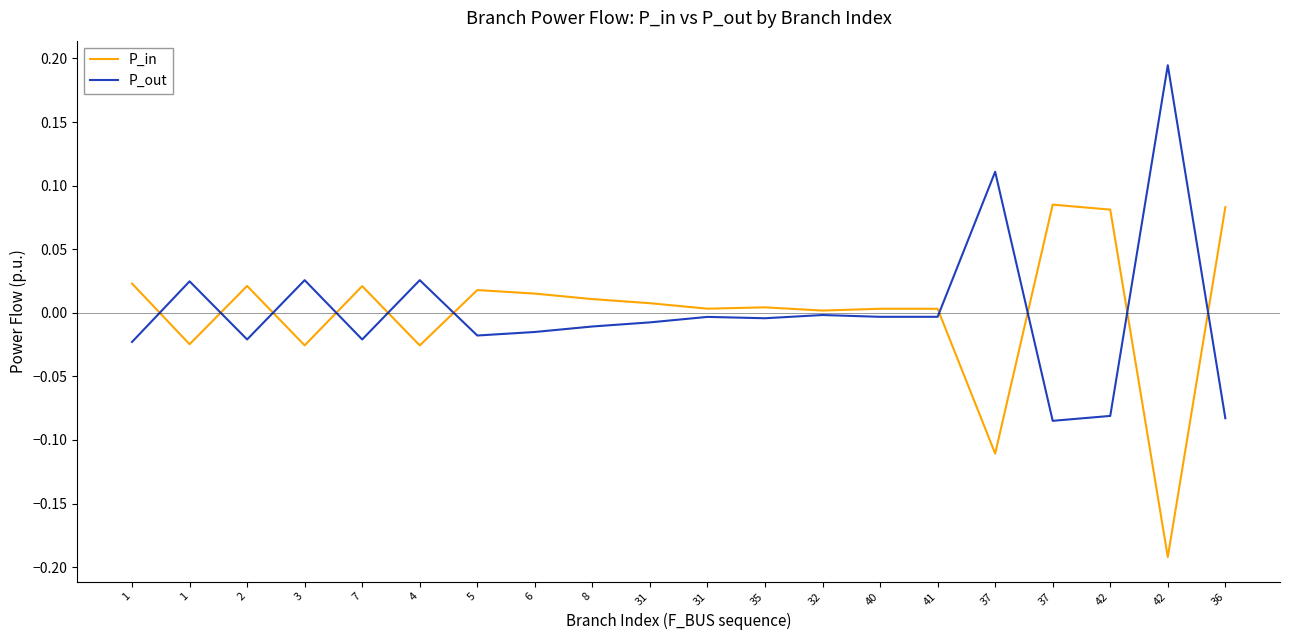

Between 1 and 3, which series saw the biggest shift?

P_in